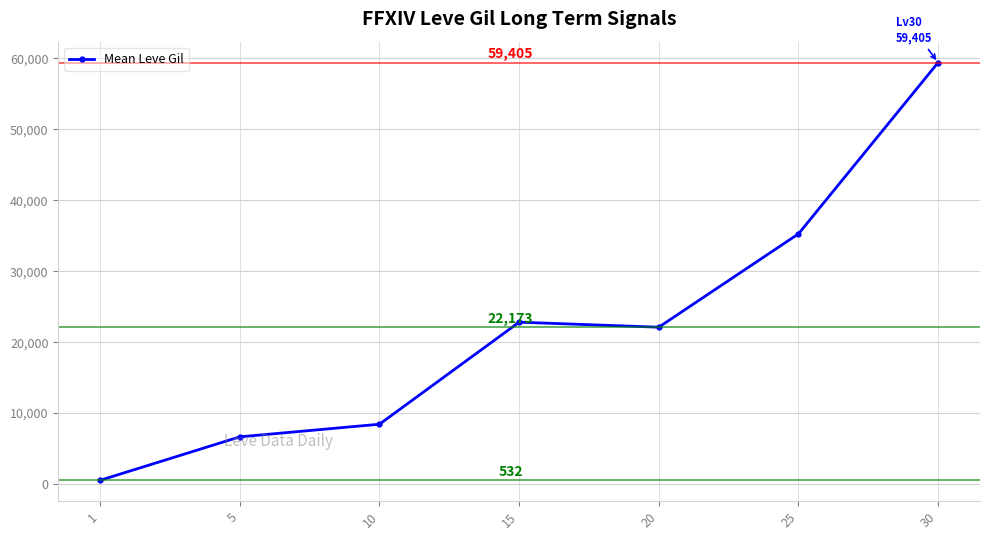

What is the maximum value shown in the chart?

59405.0